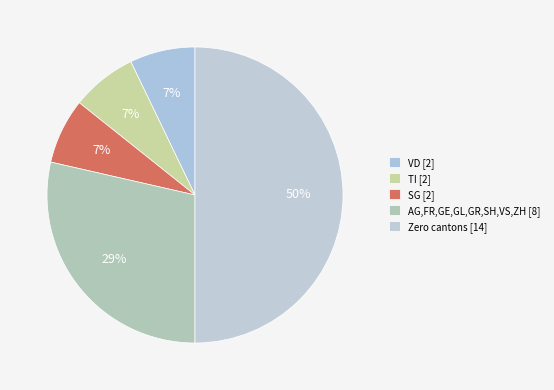

Count the number of slices in the pie.

5